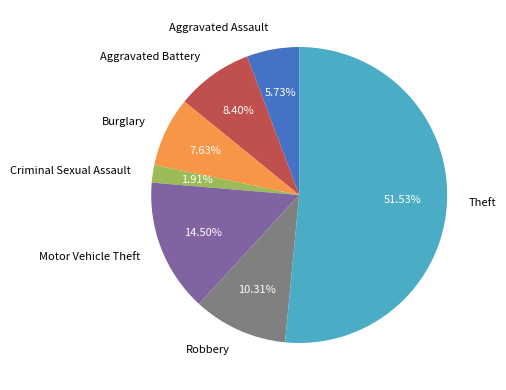

How many segments does this pie chart have?

7